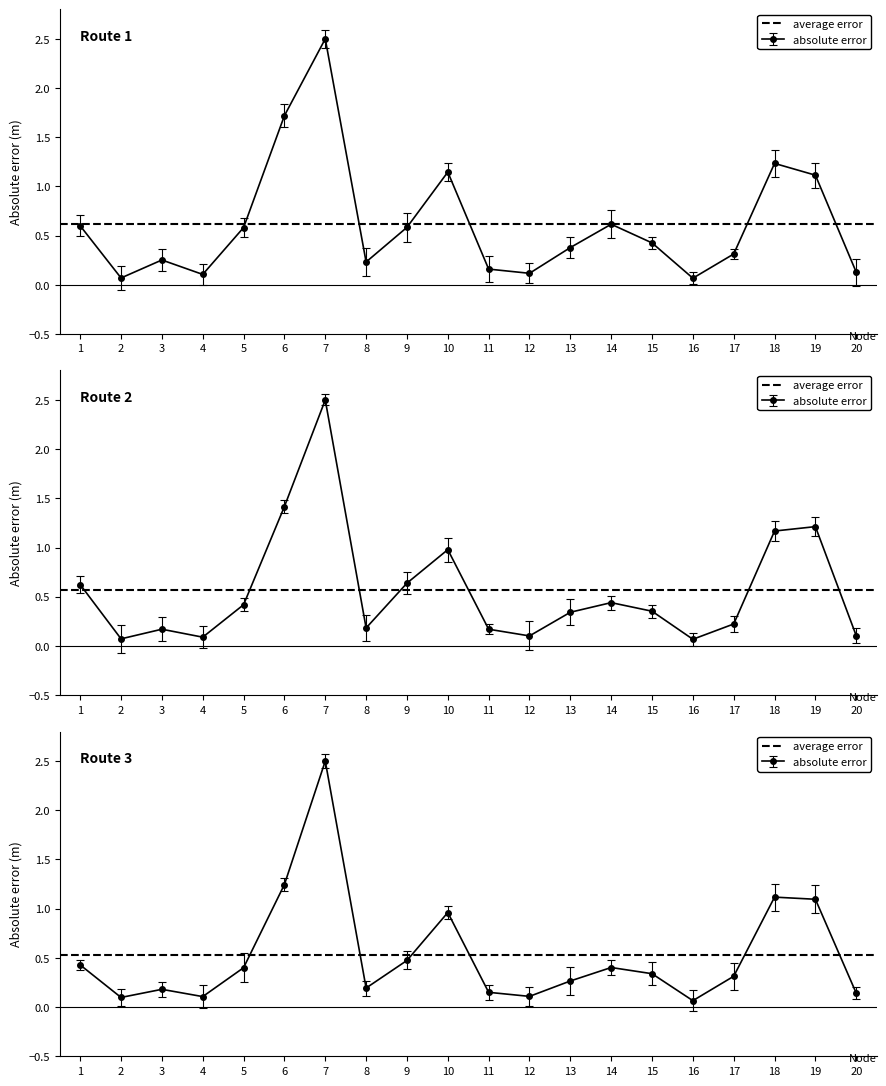

At which category is the sum across all series the highest?

7